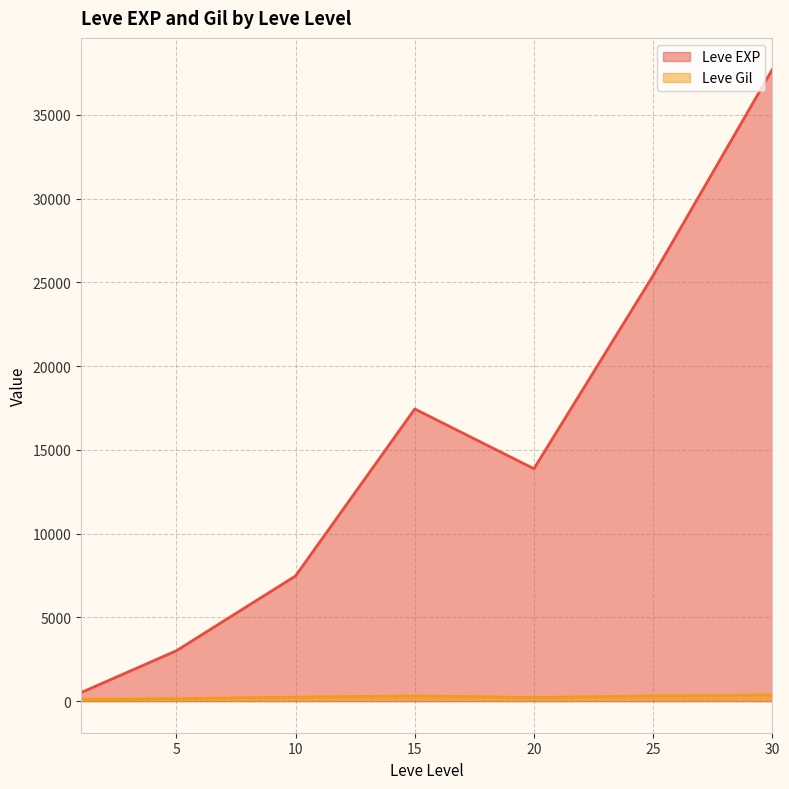

What is the spread (max minus min) of values at 15?

17133.0